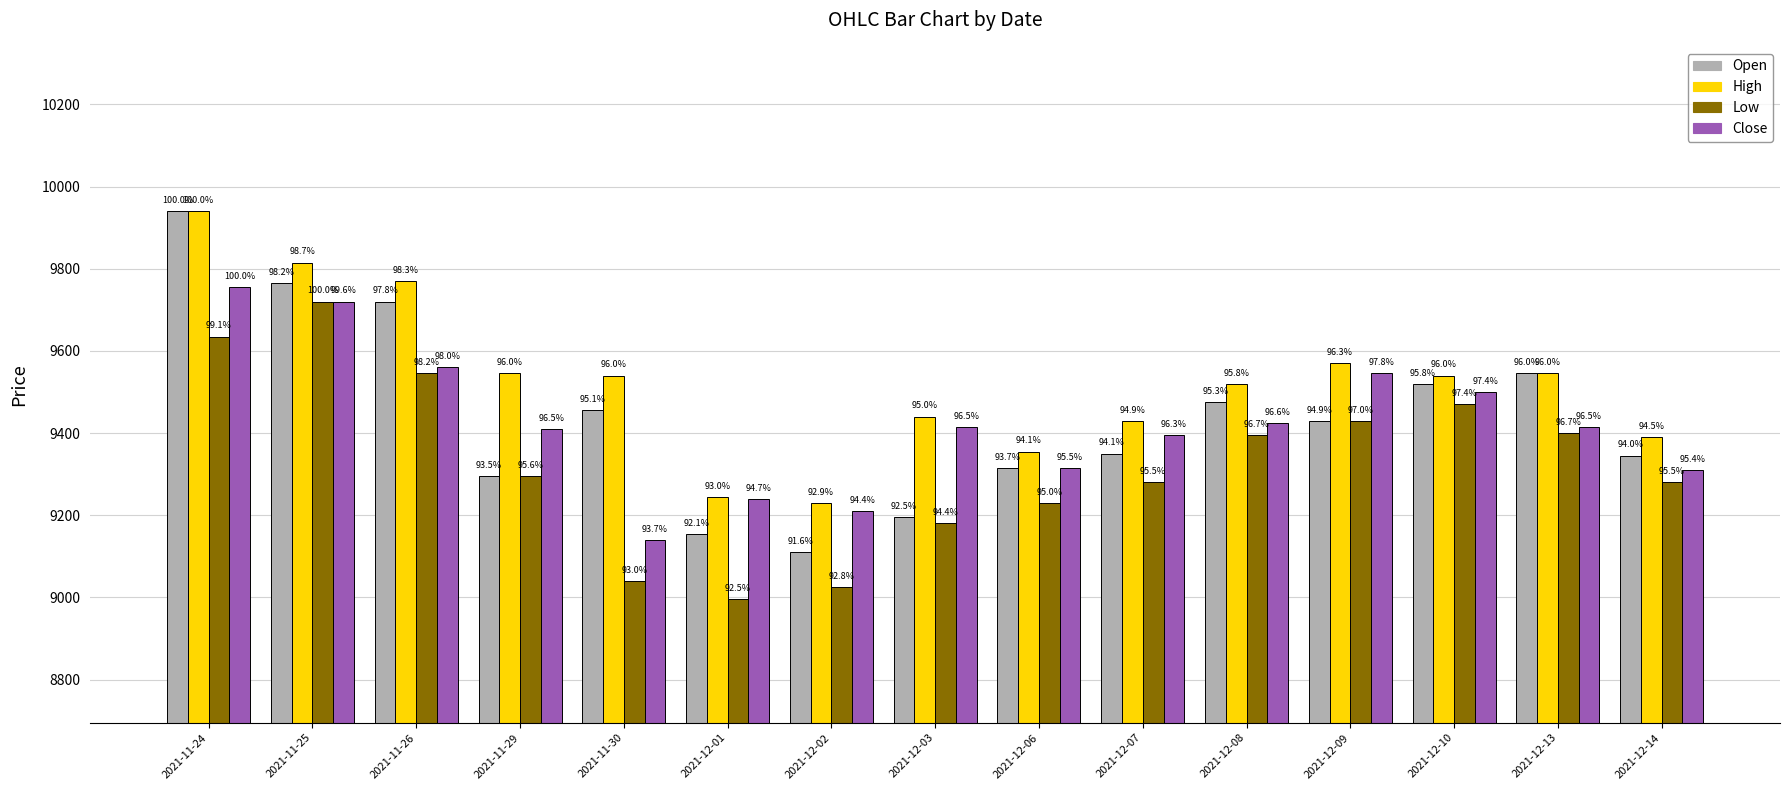

Does the chart contain stacked bars?

No